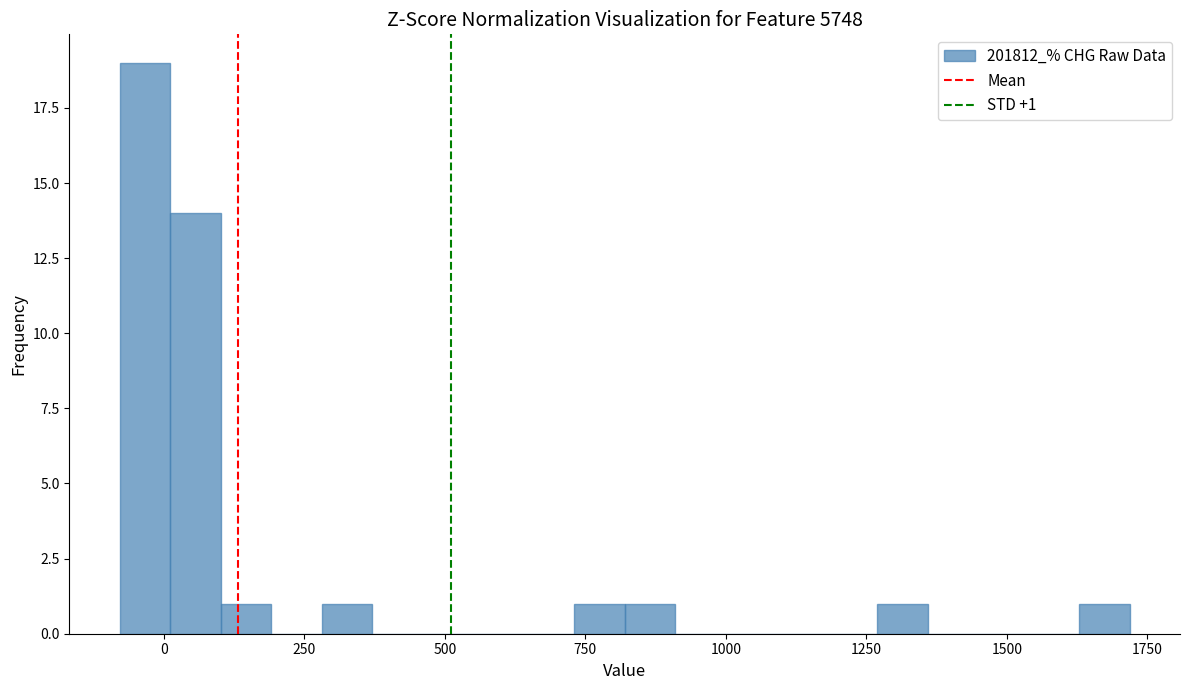

Around what value on the x-axis is the tallest bar? Give the approximate position of its centre, as read against the axis.

-50